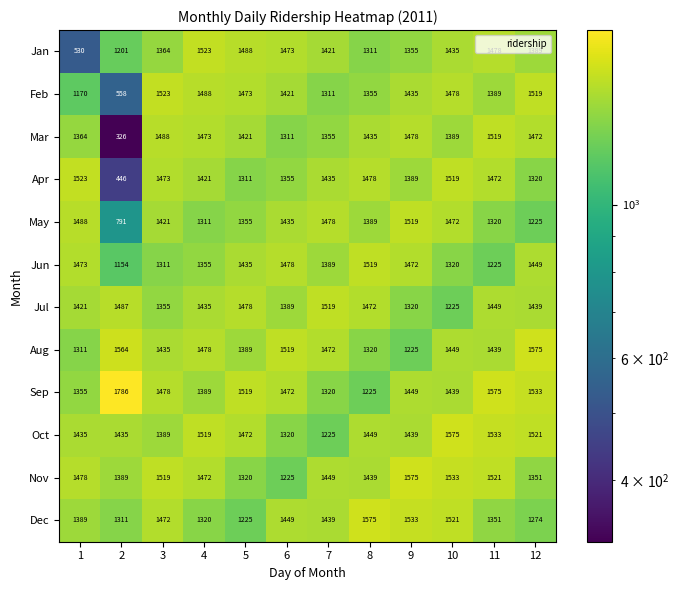

At which category is the sum across all series the highest?

10